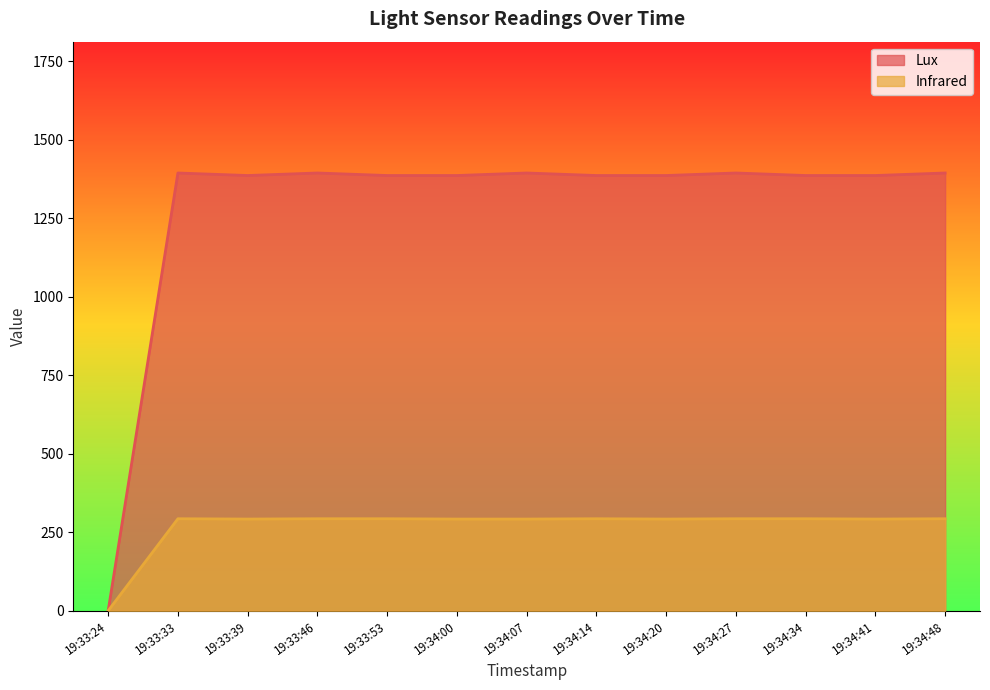

Rank the series by their maximum value, from lowest to highest.

Infrared, Lux